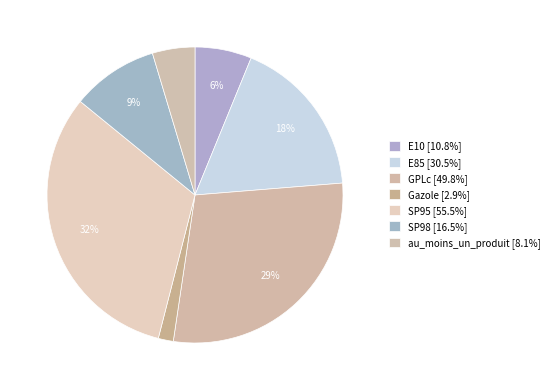

Count the number of slices in the pie.

7